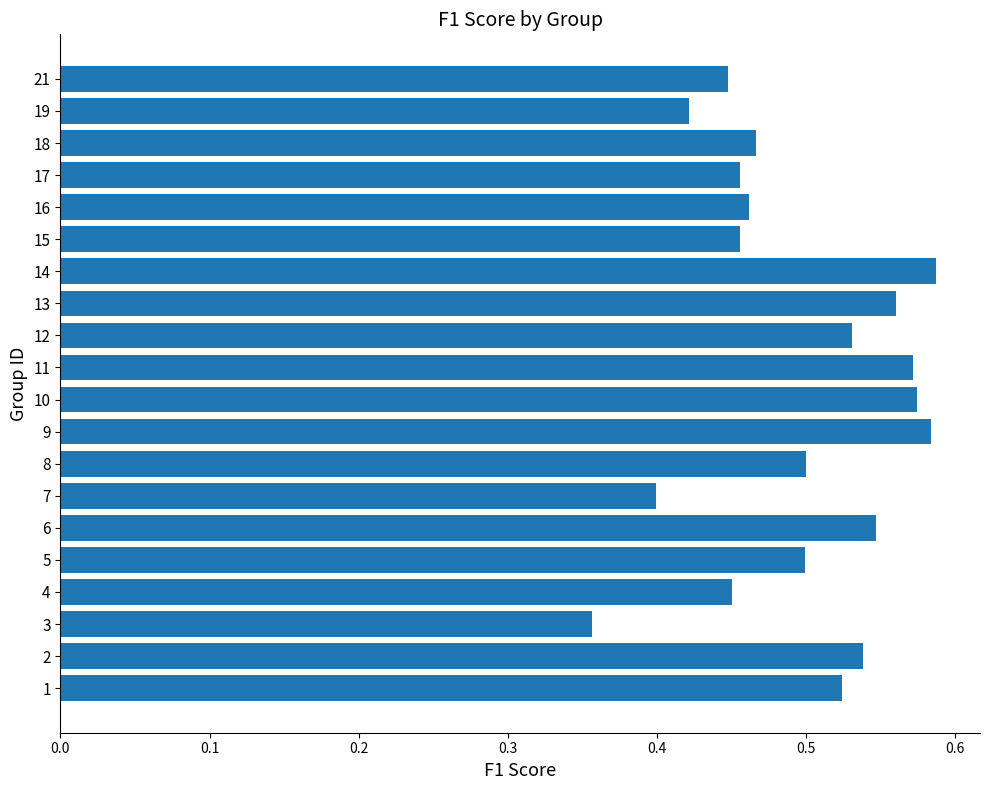

What is the change in value from 3 to 8?

+0.1